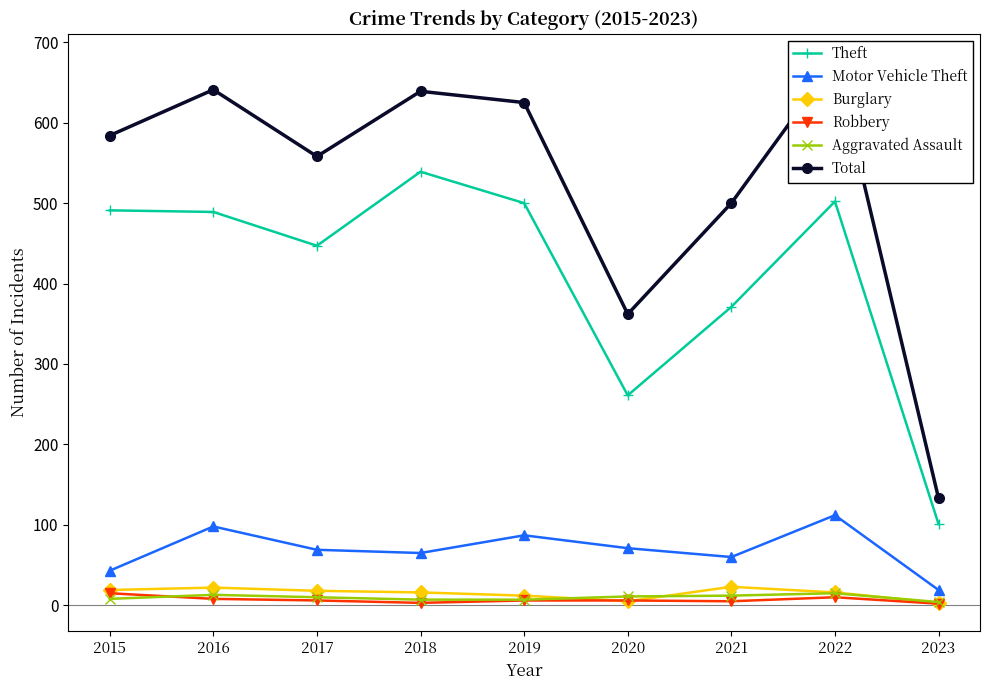

What is the difference between the maximum and minimum values in the Motor Vehicle Theft series?

93